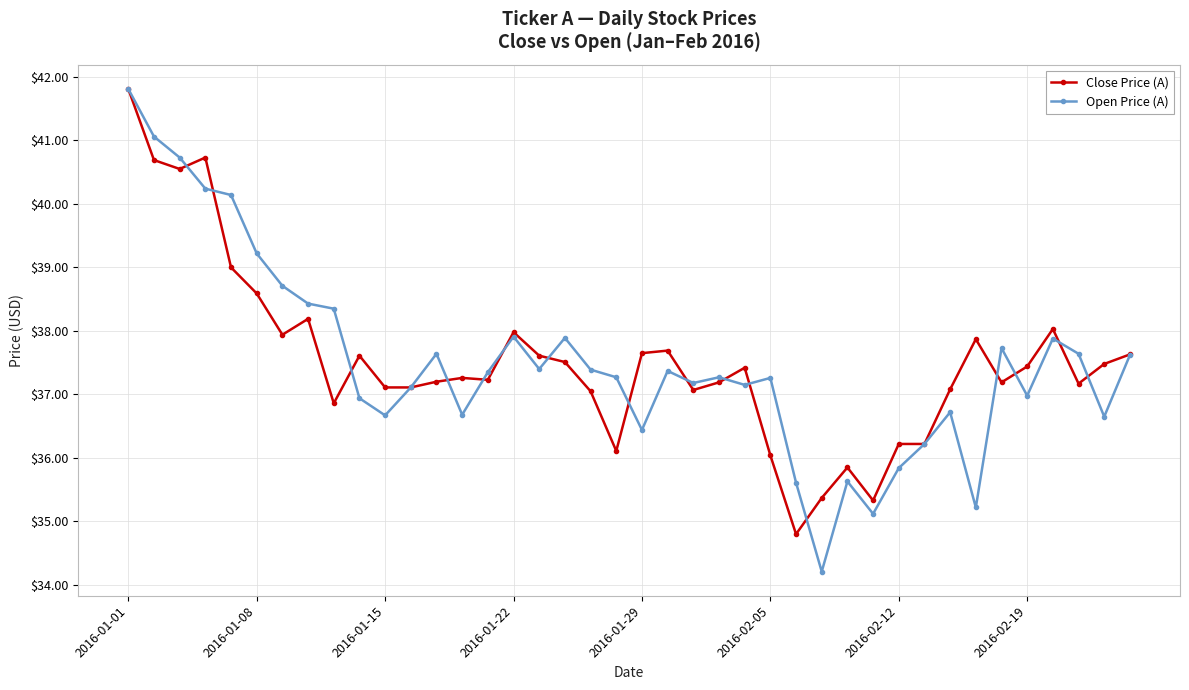

At how many categories does at least one series exceed 36?

36